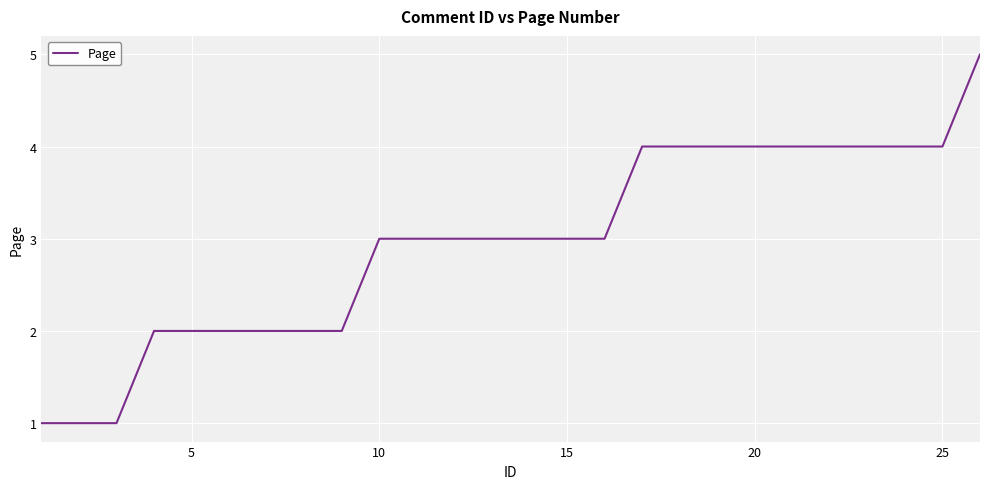

Reading left to right, what are all the values shown in this chart?

1	1	1	2	2	2	2	2	2	3	3	3	3	3	3	3	4	4	4	4	4	4	4	4	4	5